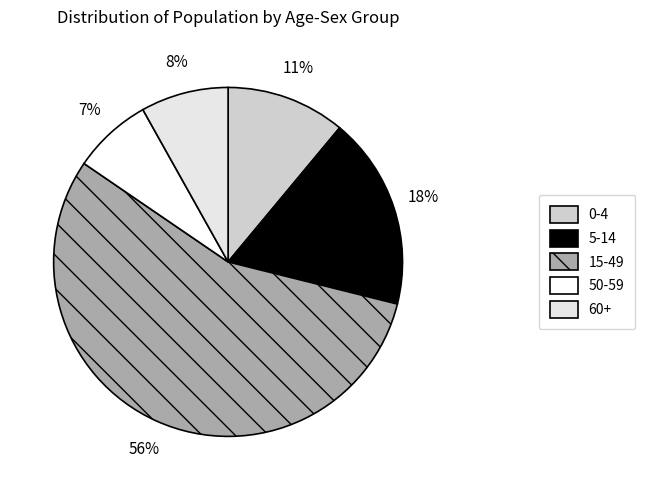

How many segments does this pie chart have?

5